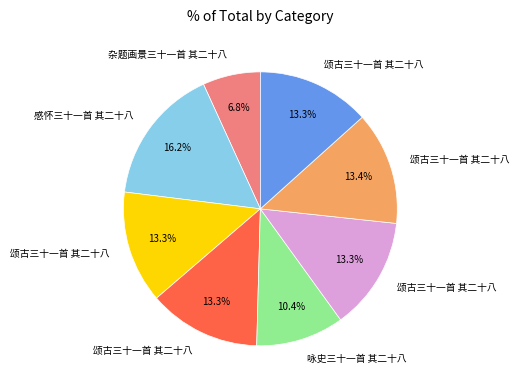

Does any single category account for the majority?

No